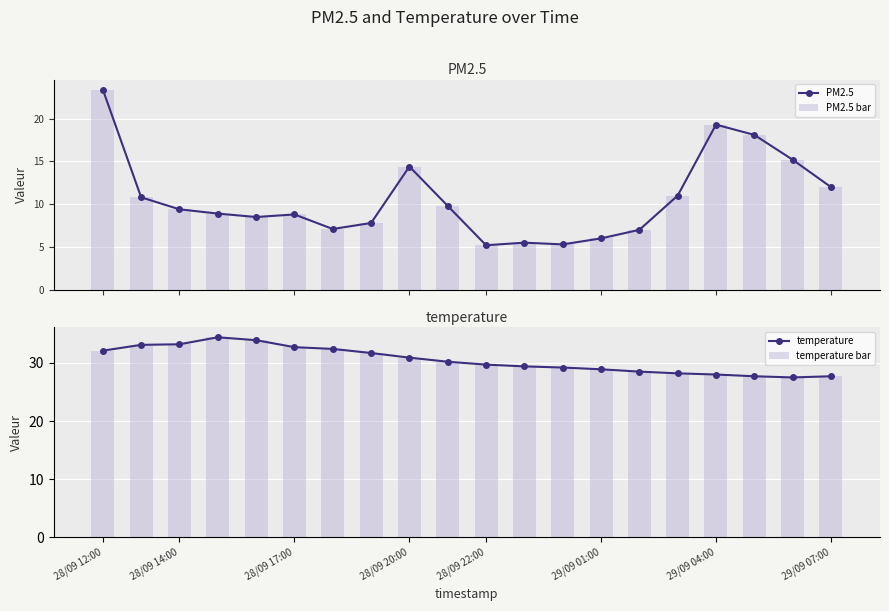

Is it true that temperature equals 13.4 at 28/09 14:00?

False